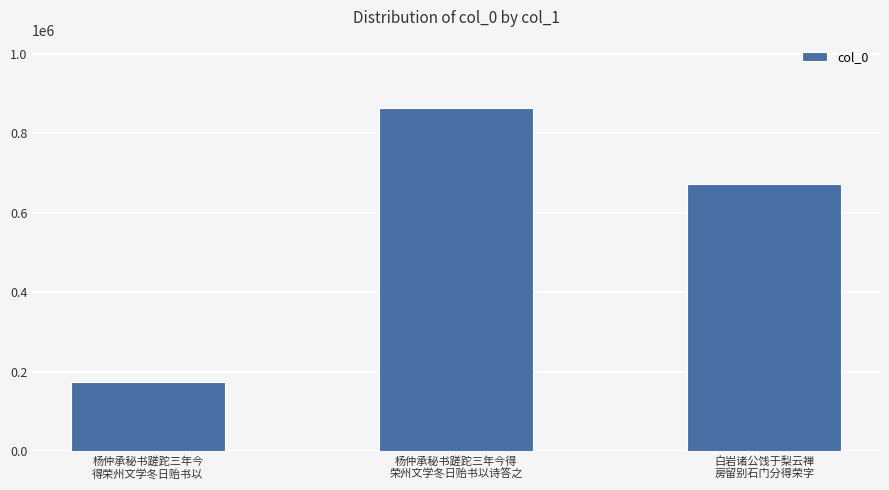

Is it true that the value at 白岩诸公饯于梨云禅
房留别石门分得荣字 is 672705?

True